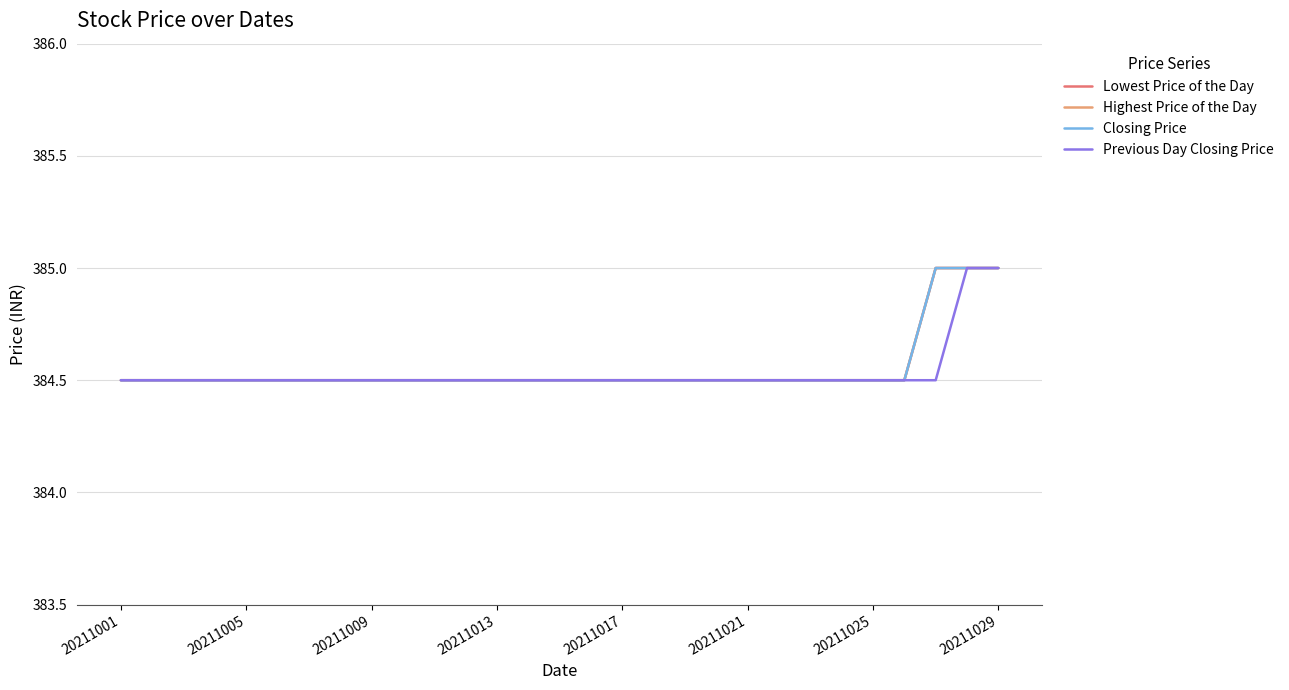

What is the greatest value displayed?

385.0